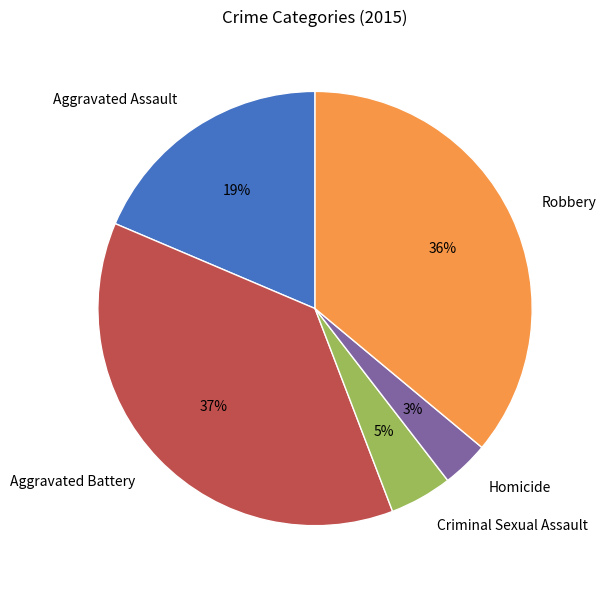

What percentage is the Aggravated Assault slice, to the nearest percent?

19%